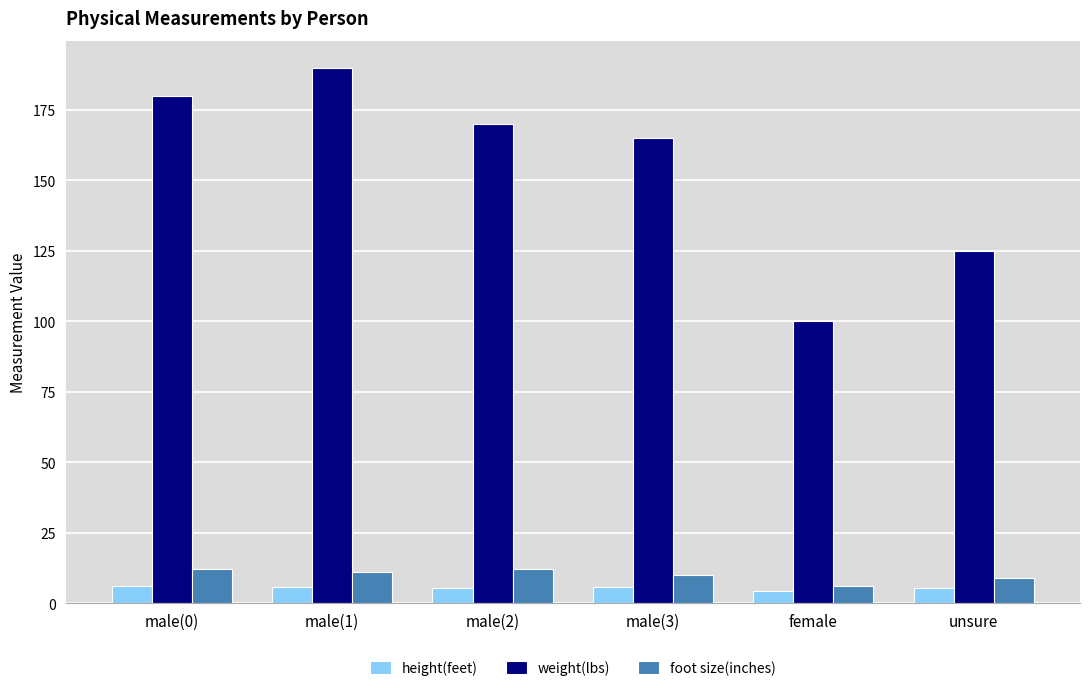

Between male(2) and female, which series saw the biggest shift?

weight(lbs)